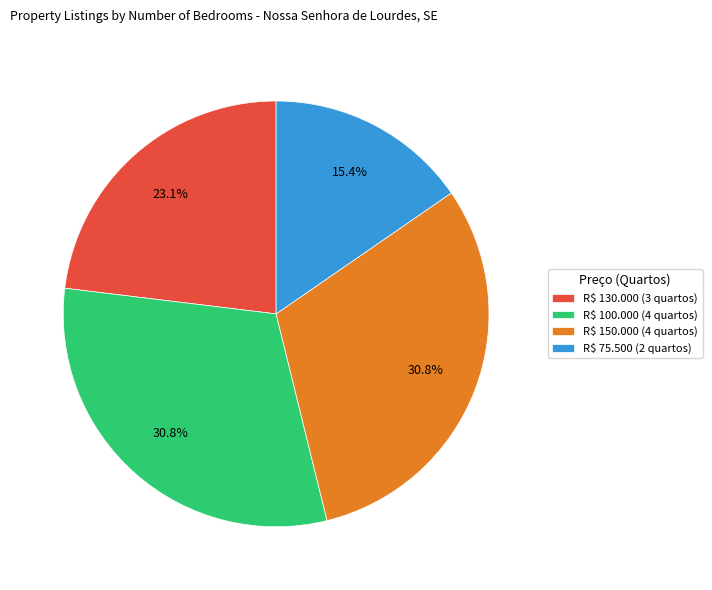

Count the number of slices in the pie.

4